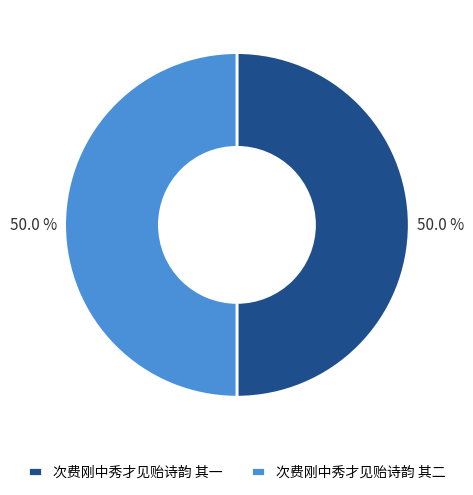

What is the ratio of the value at 次费刚中秀才见贻诗韵 其二 to the value at 次费刚中秀才见贻诗韵 其一?

1.0